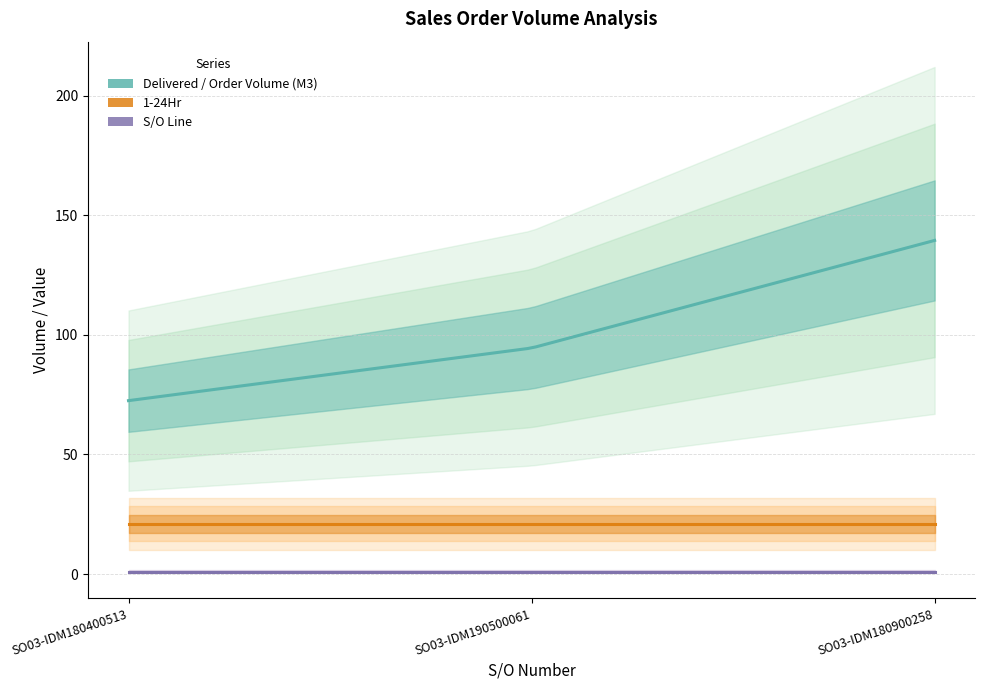

How many lines are shown in the chart?

3